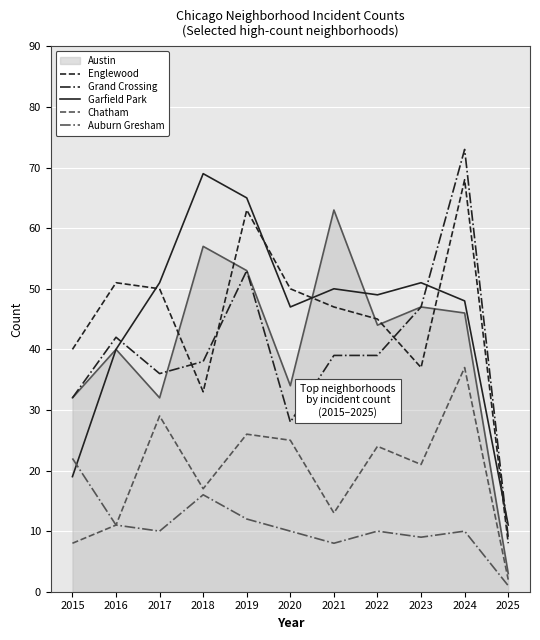

What is the minimum value for Englewood?

8